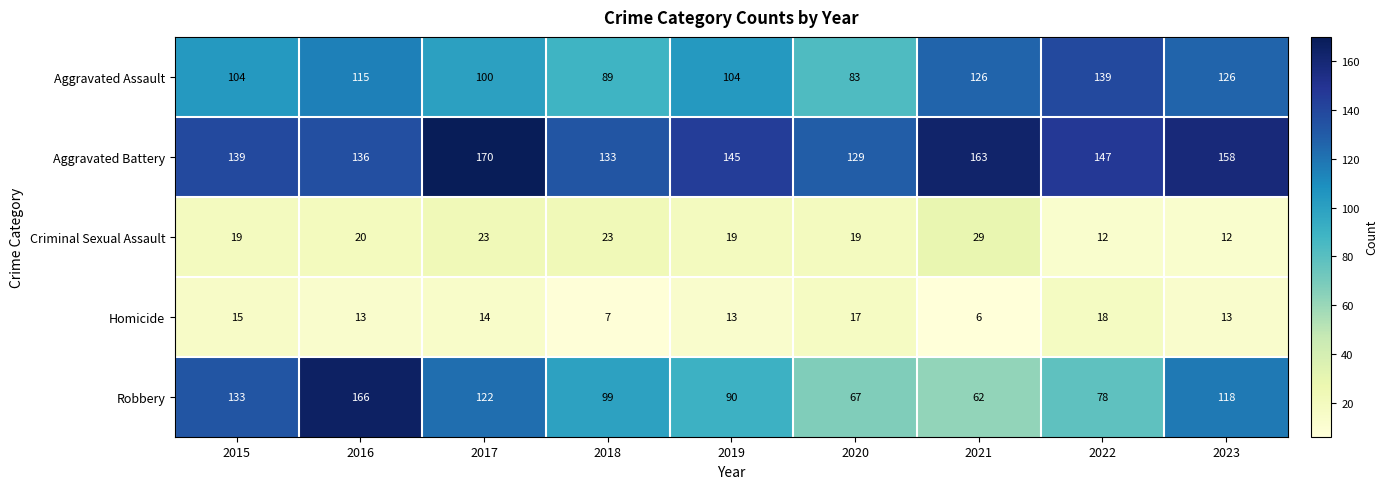

At how many categories does at least one series exceed 109?

9